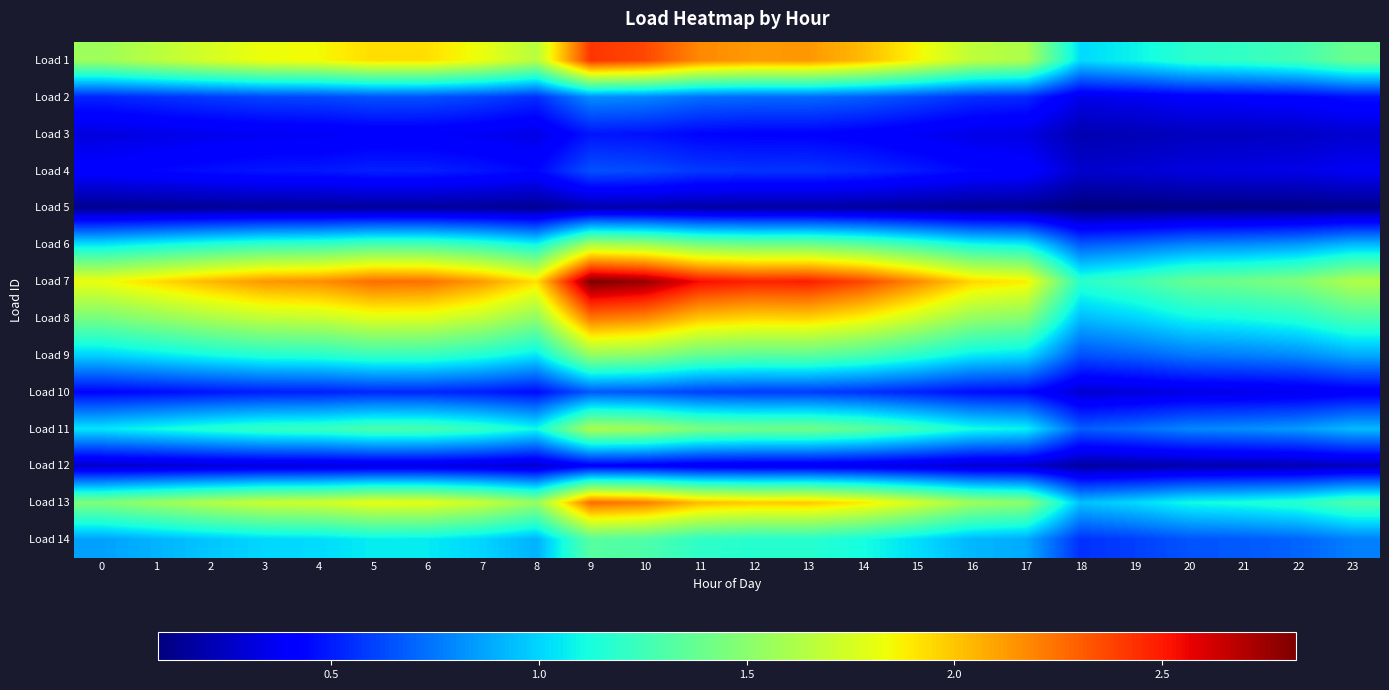

Read the Load 12 value at 10.

0.4